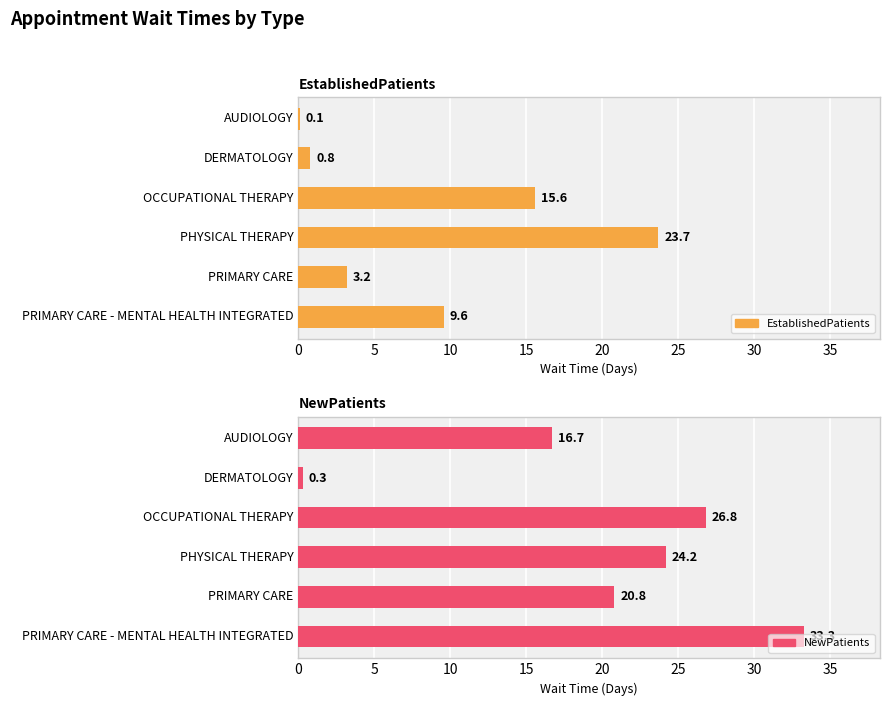

Which series changed the most between OCCUPATIONAL THERAPY and PRIMARY CARE?

EstablishedPatients